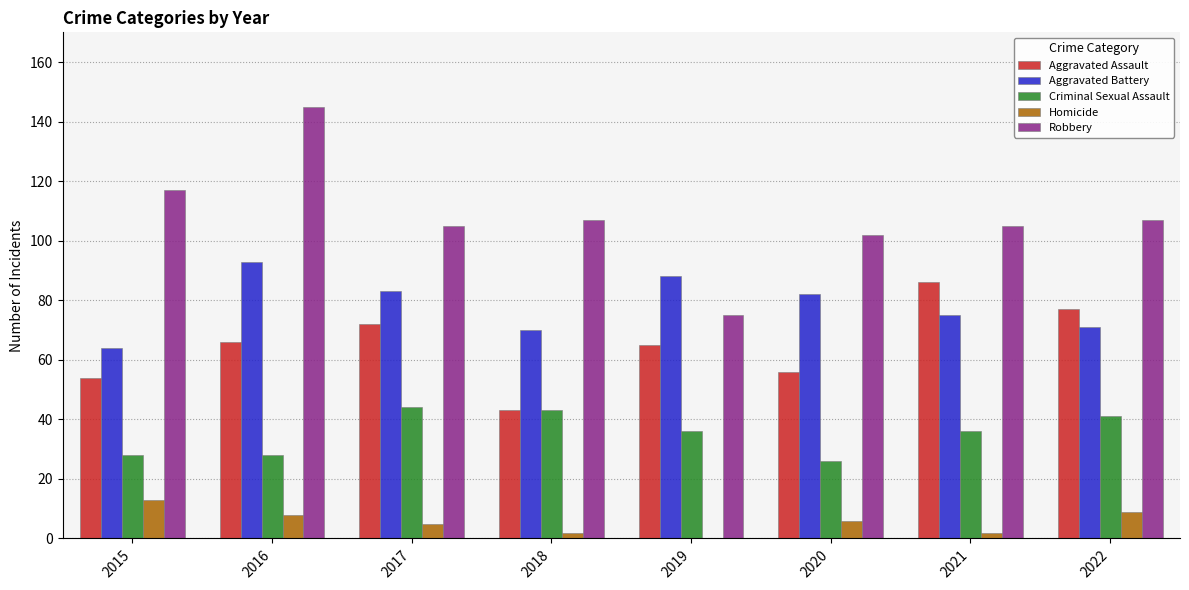

The Aggravated Assault series shows 90 at 2015. True or false?

False